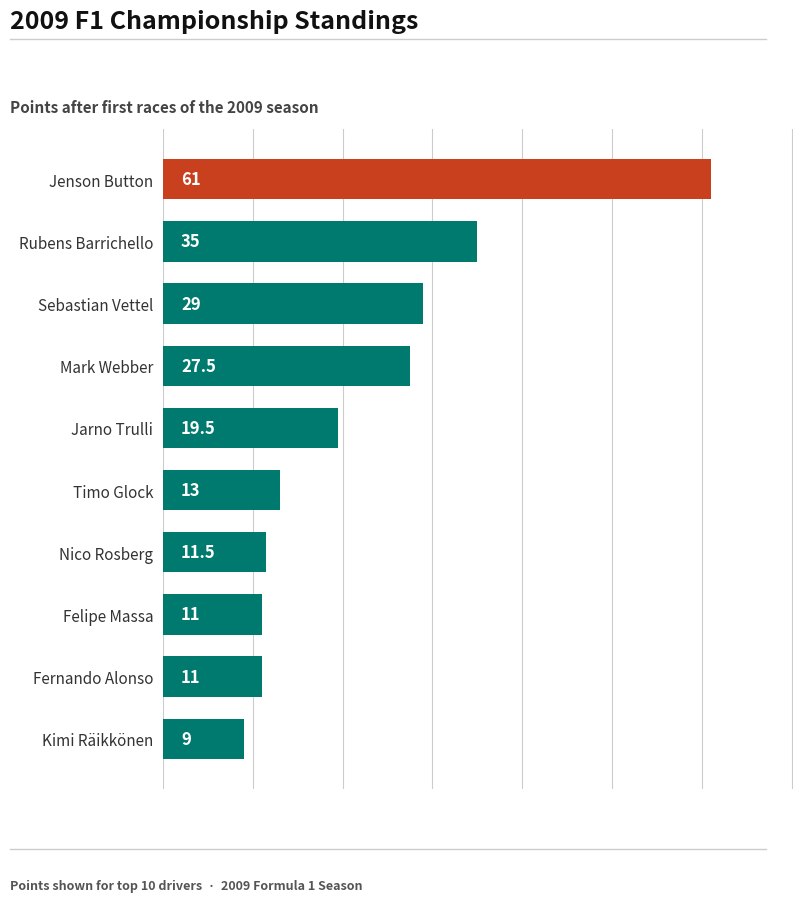

At which category does the chart reach its peak across all series?

Jenson Button